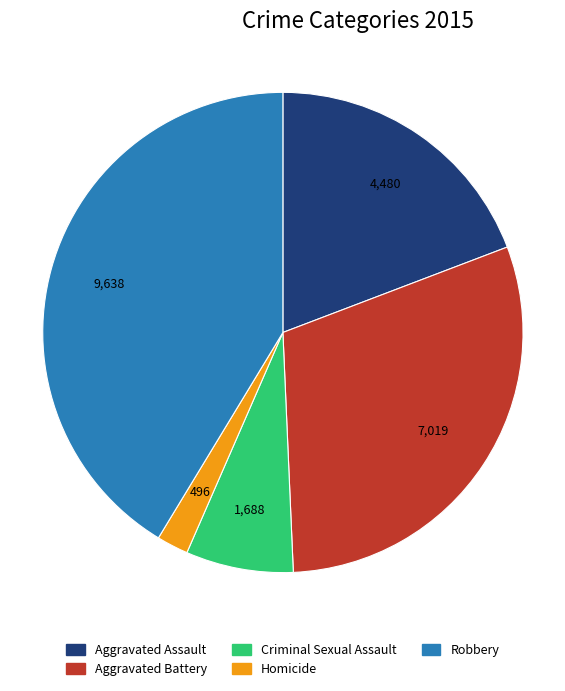

Does Robbery account for over 50% of the chart?

No